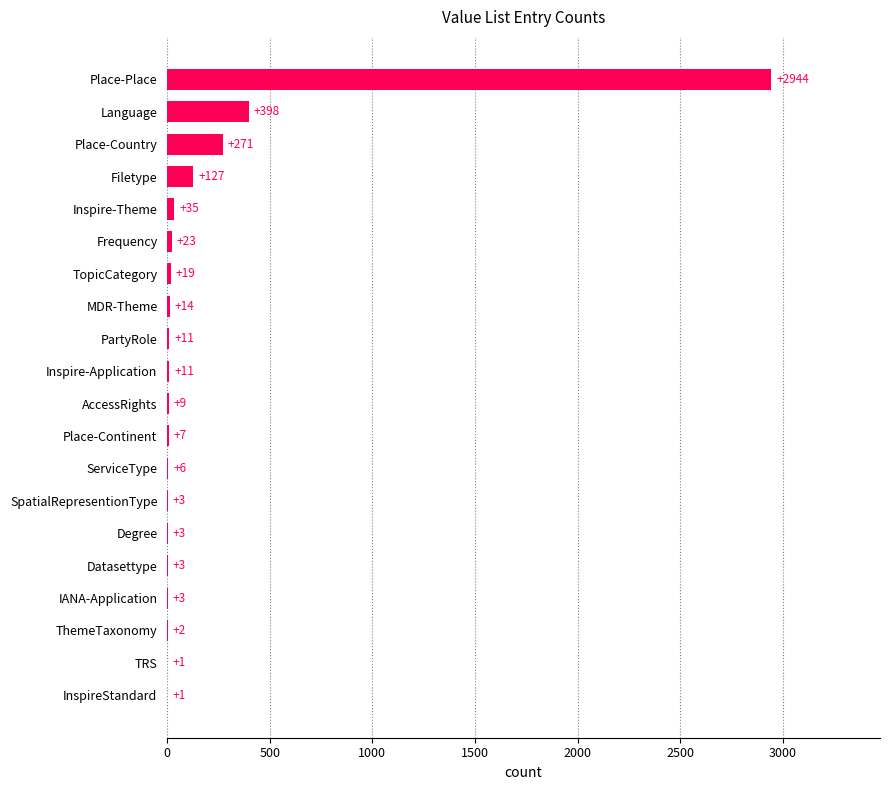

What is the maximum value shown in the chart?

2944